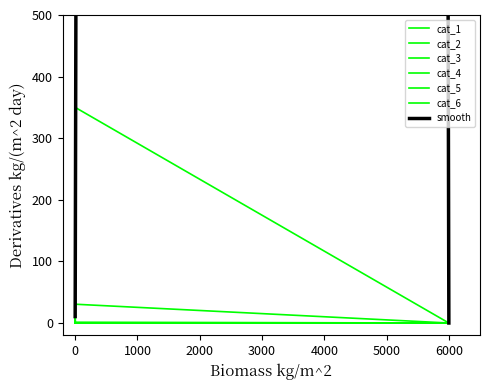

What is the value of the cat_2 point at the 4th from the left?

20.1